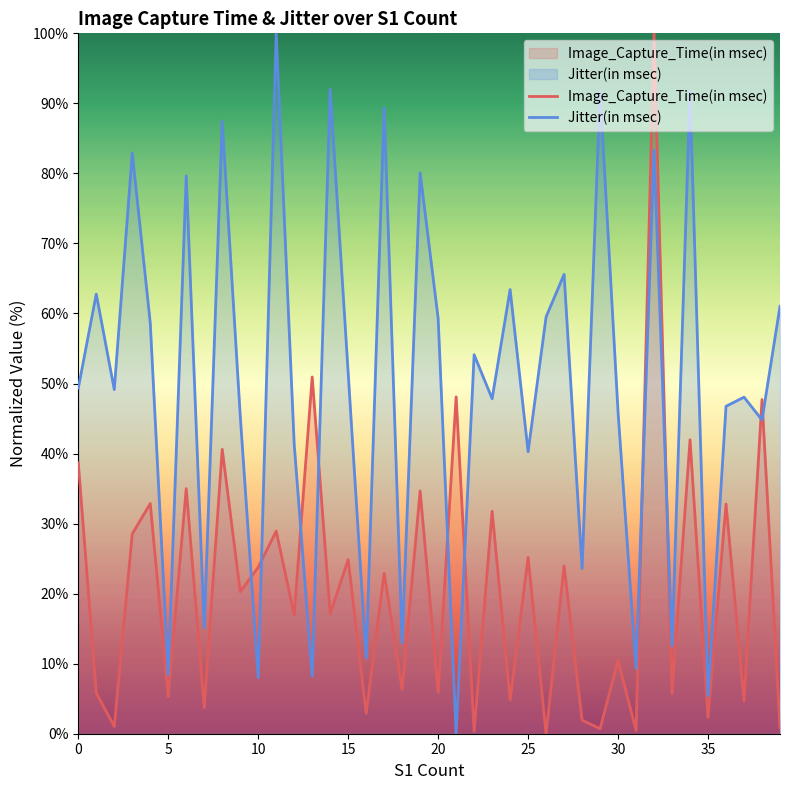

Count the number of categories in the chart.

40